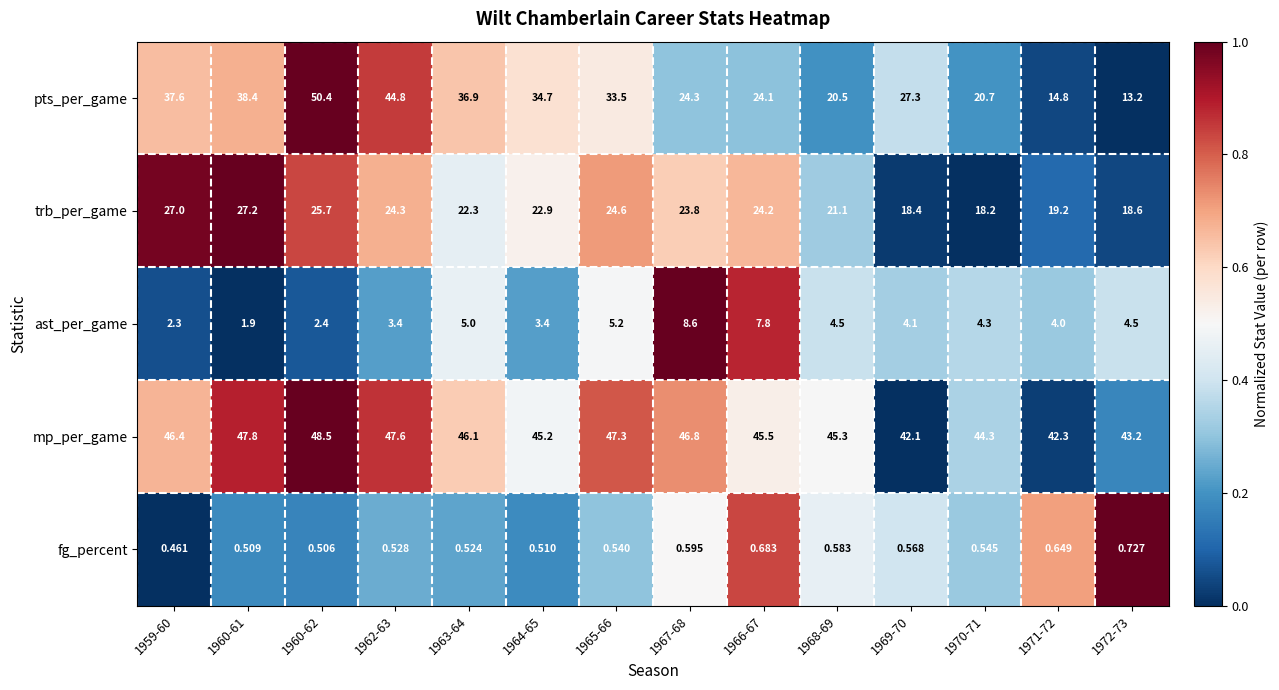

What is the total value across all series at 1964-65?

106.7